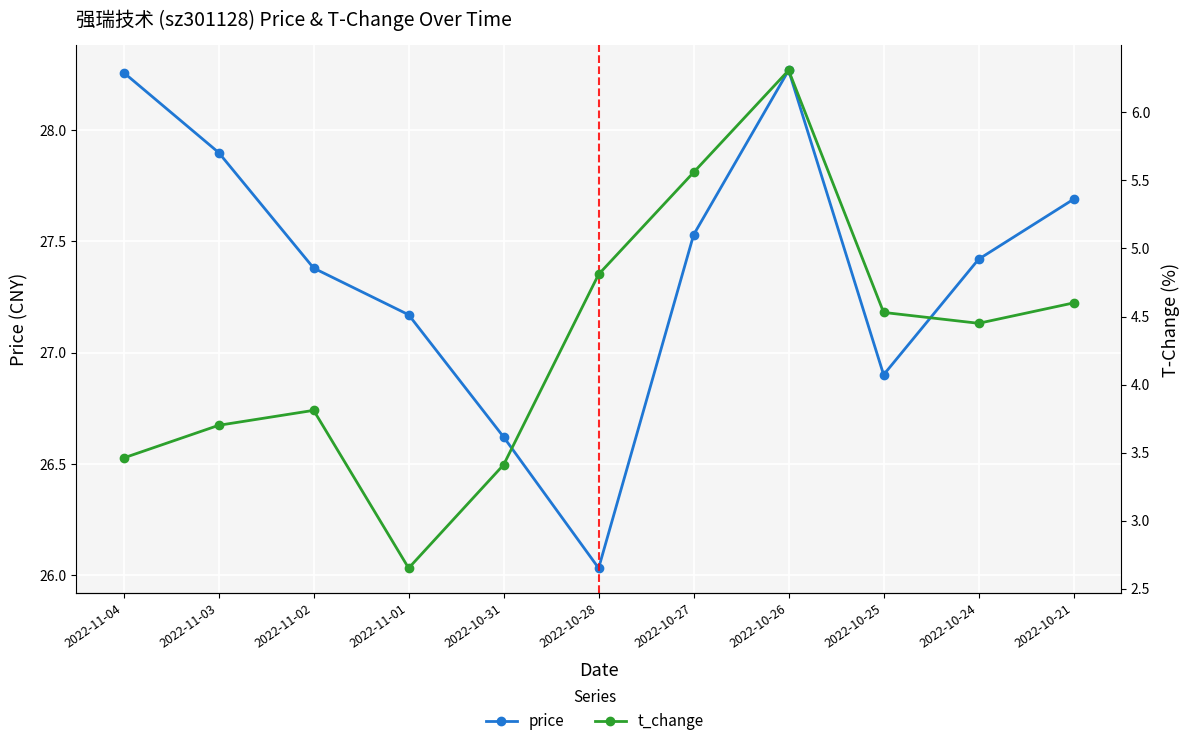

What position from the right is 2022-10-28?

6